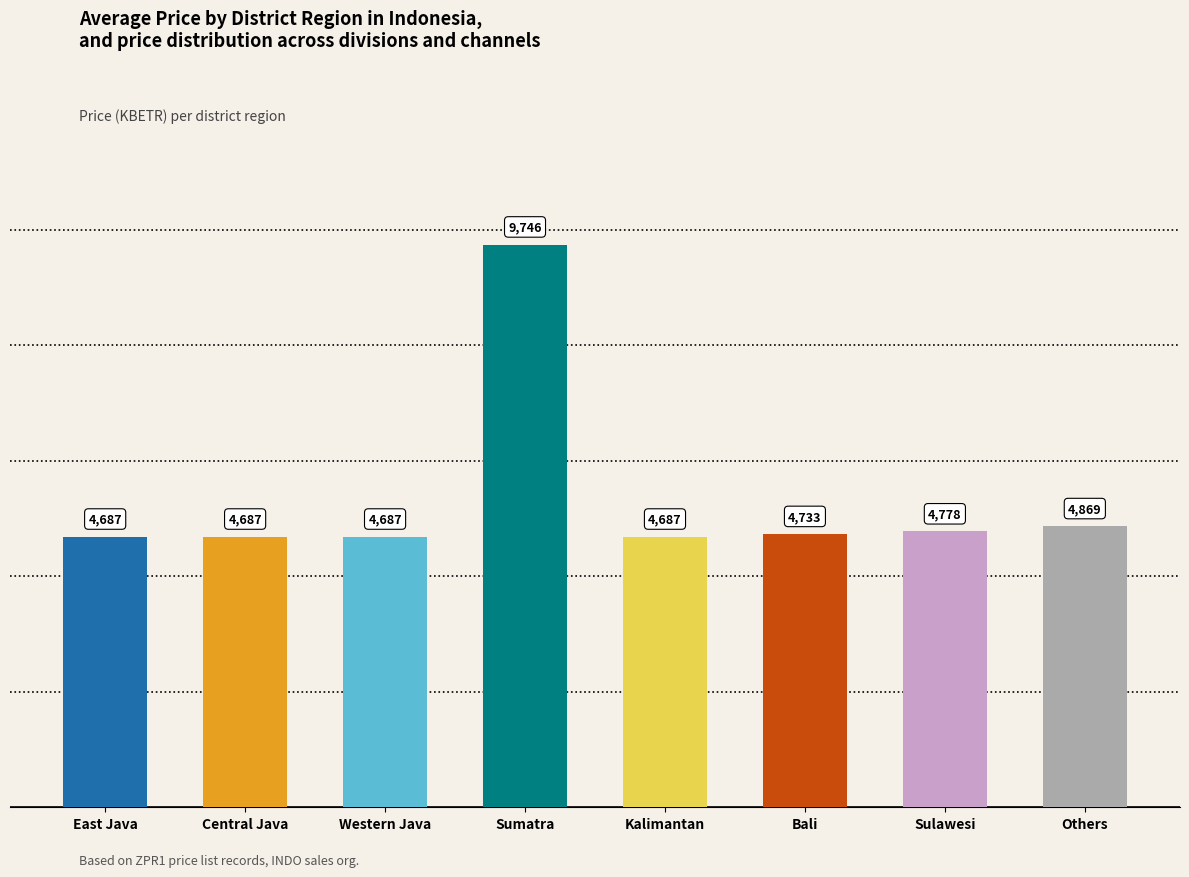

What position from the left is Central Java?

2